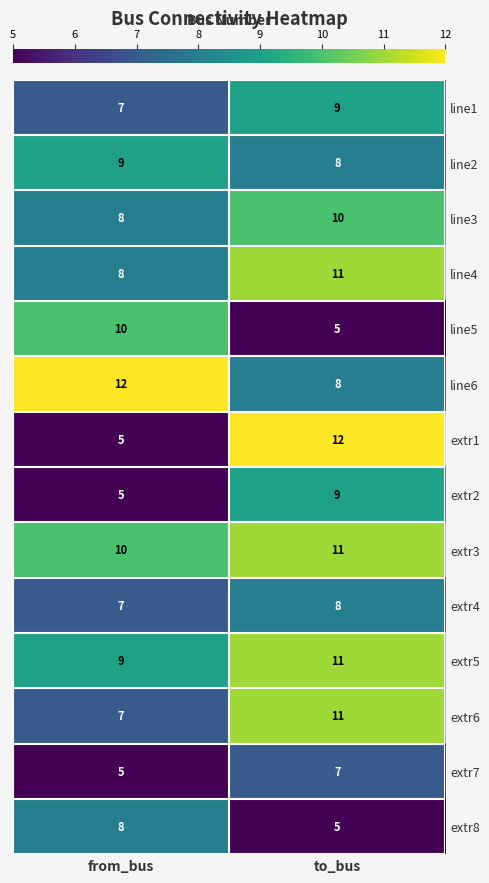

Reading left to right, transcribe all the data shown in this chart.

line1: from_bus=7	to_bus=9
line2: from_bus=9	to_bus=8
line3: from_bus=8	to_bus=10
line4: from_bus=8	to_bus=11
line5: from_bus=10	to_bus=5
line6: from_bus=12	to_bus=8
extr1: from_bus=5	to_bus=12
extr2: from_bus=5	to_bus=9
extr3: from_bus=10	to_bus=11
extr4: from_bus=7	to_bus=8
extr5: from_bus=9	to_bus=11
extr6: from_bus=7	to_bus=11
extr7: from_bus=5	to_bus=7
extr8: from_bus=8	to_bus=5